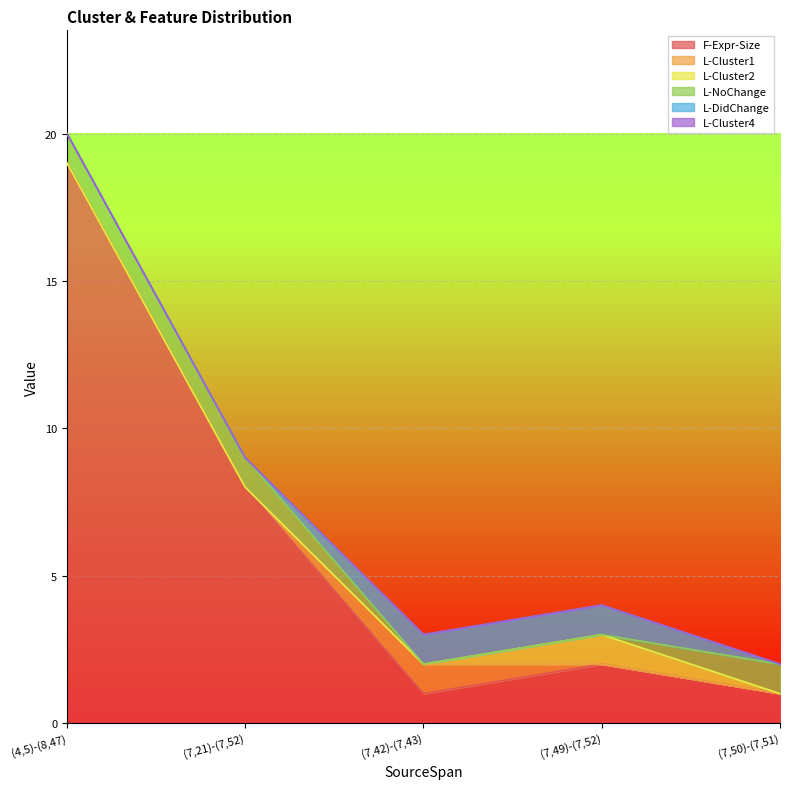

At which category does L-Cluster1 reach its first local peak?

(7,42)-(7,43)